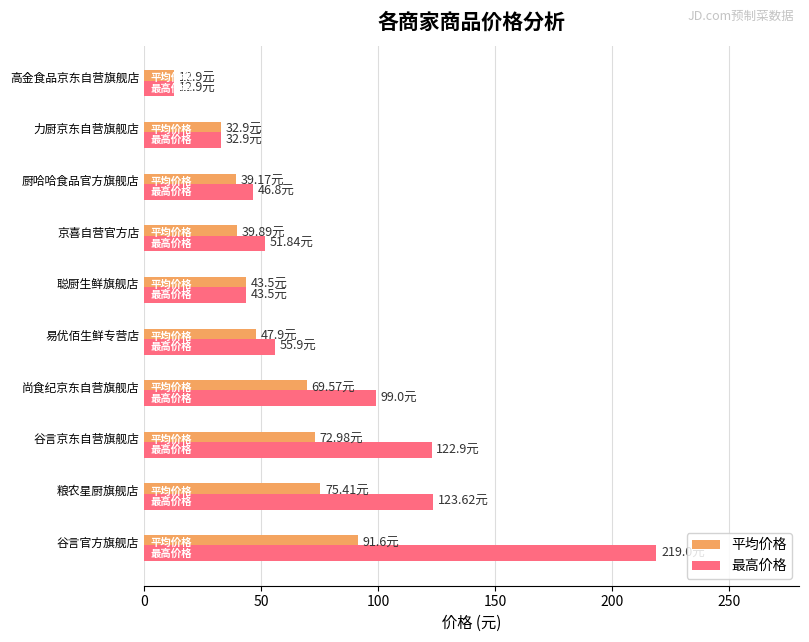

What is the average value of the 最高价格 series?

80.8